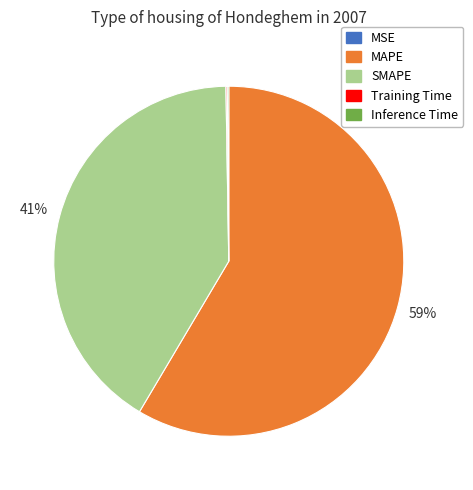

Which slice is the largest?

MAPE